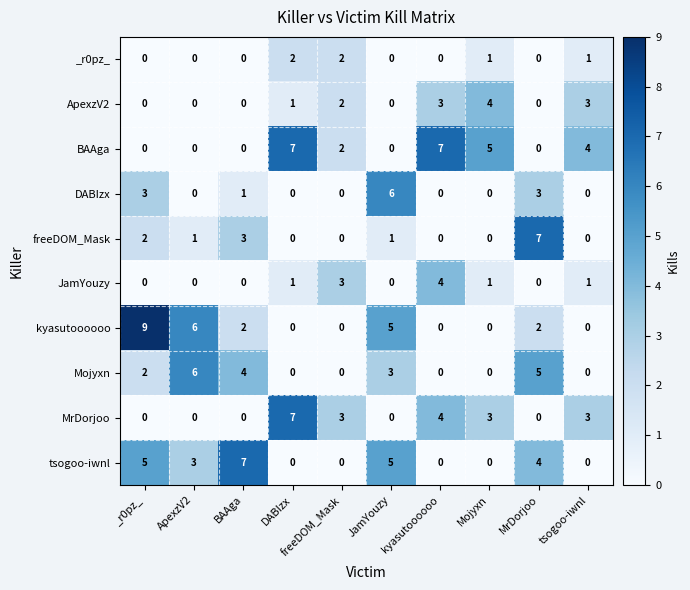

True or false: MrDorjoo has a value of 4 at Mojyxn.

False